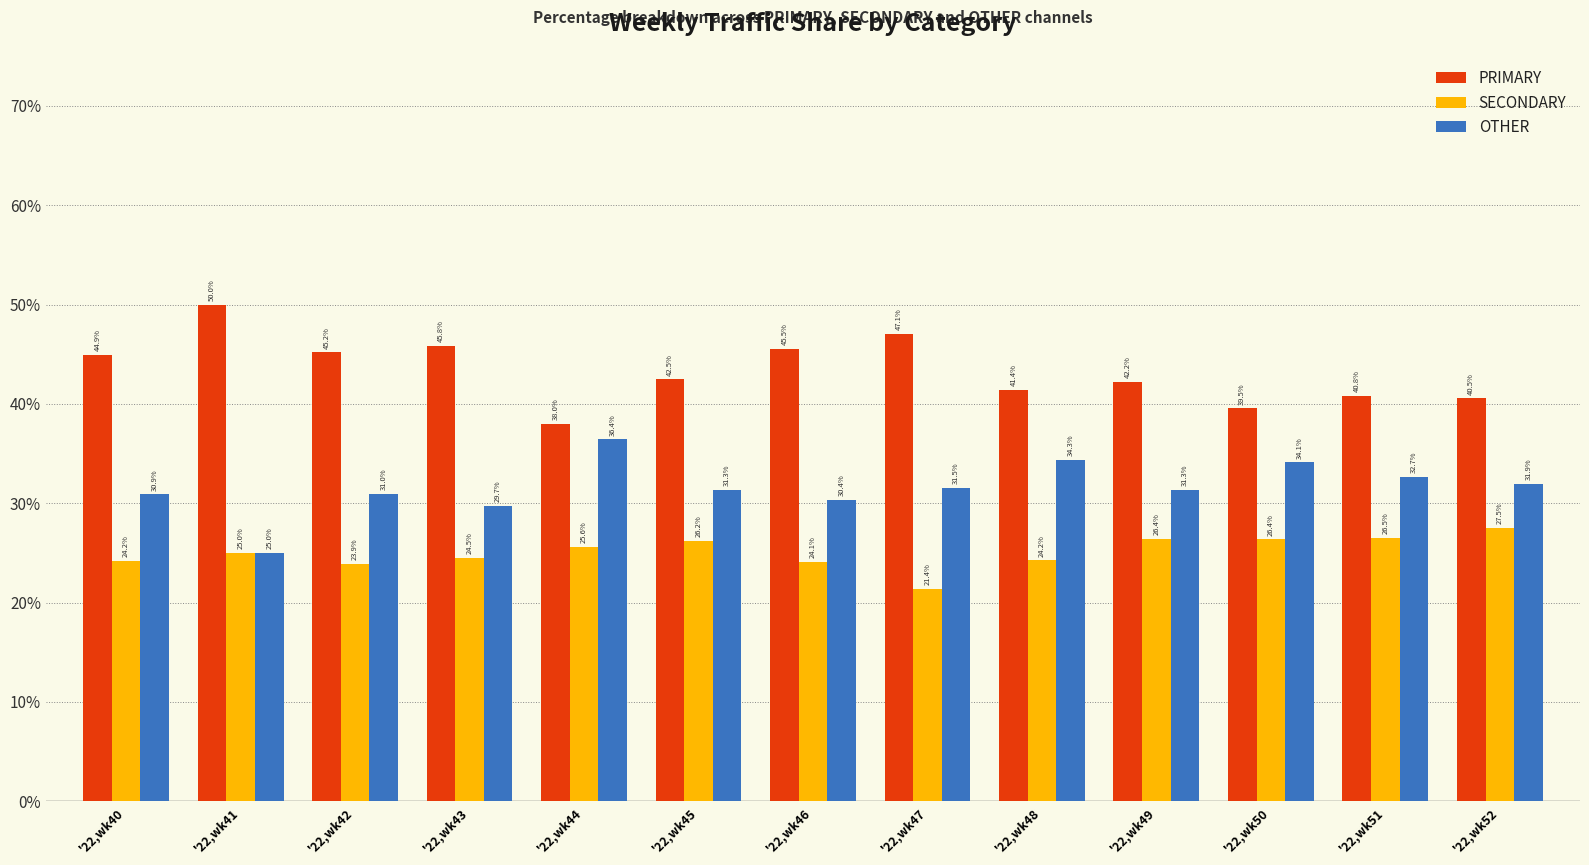

List the labels in order of PRIMARY value, smallest first.

'22,wk44, '22,wk50, '22,wk52, '22,wk51, '22,wk48, '22,wk49, '22,wk45, '22,wk40, '22,wk42, '22,wk46, '22,wk43, '22,wk47, '22,wk41